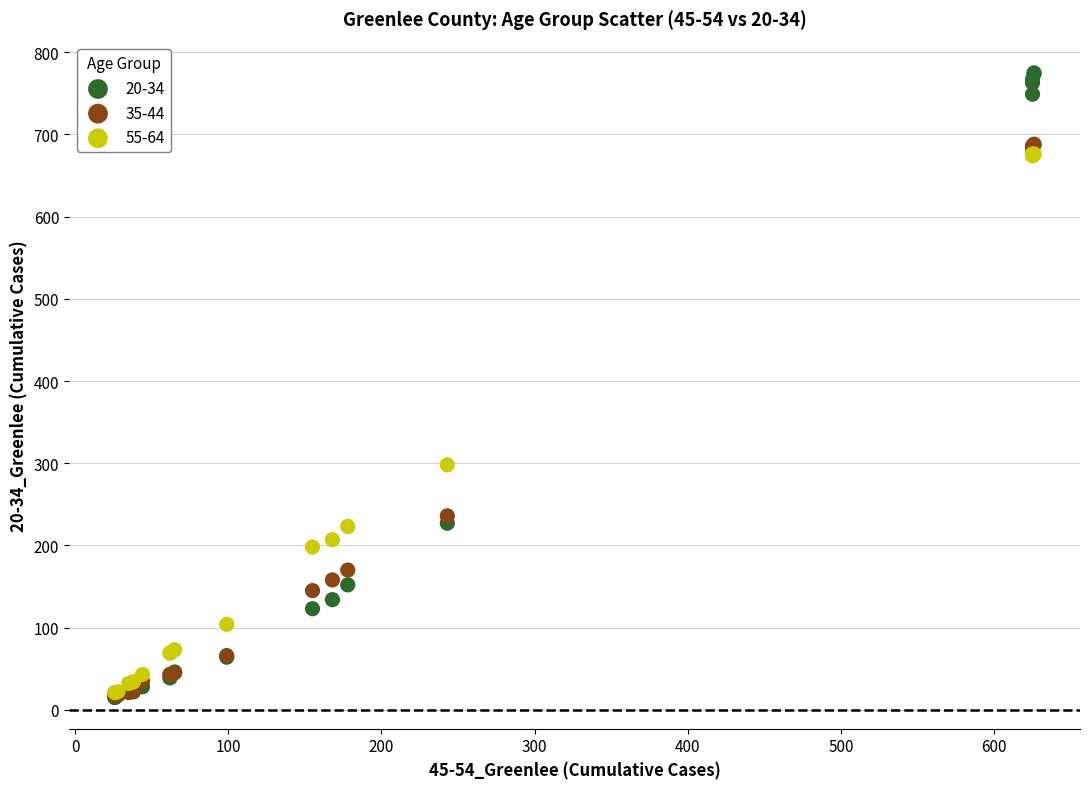

What are all the series names shown in the legend?

20-34, 35-44, 55-64